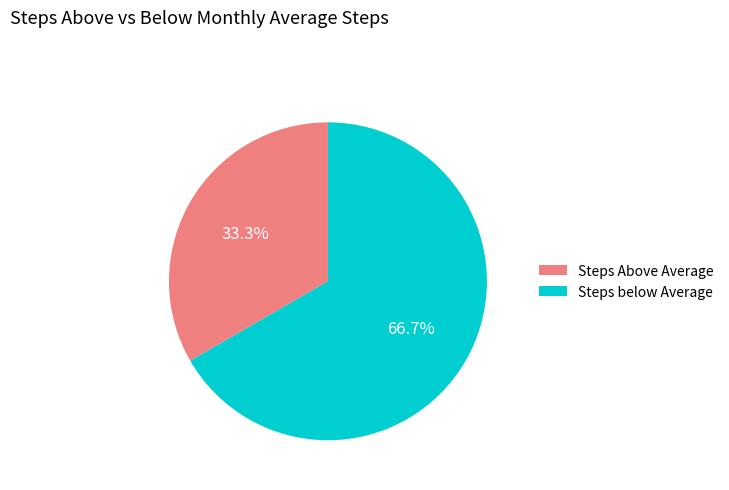

What is the total percentage of Steps below Average and Steps Above Average?

100.0%